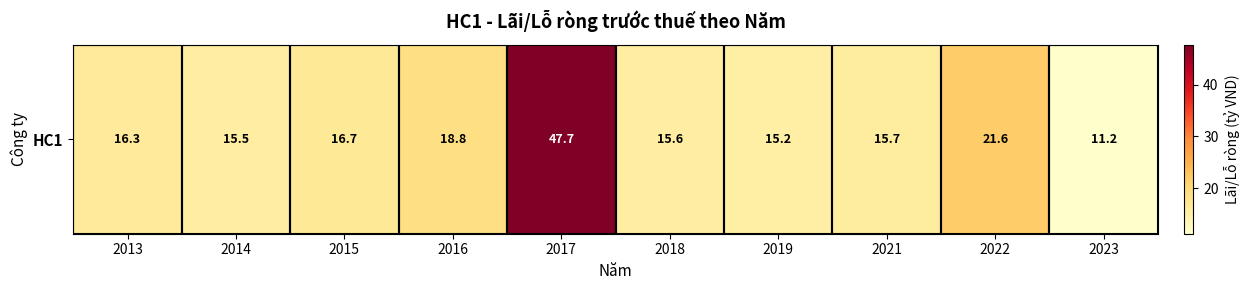

List the labels in order of value, smallest first.

2023, 2019, 2014, 2018, 2021, 2013, 2015, 2016, 2022, 2017